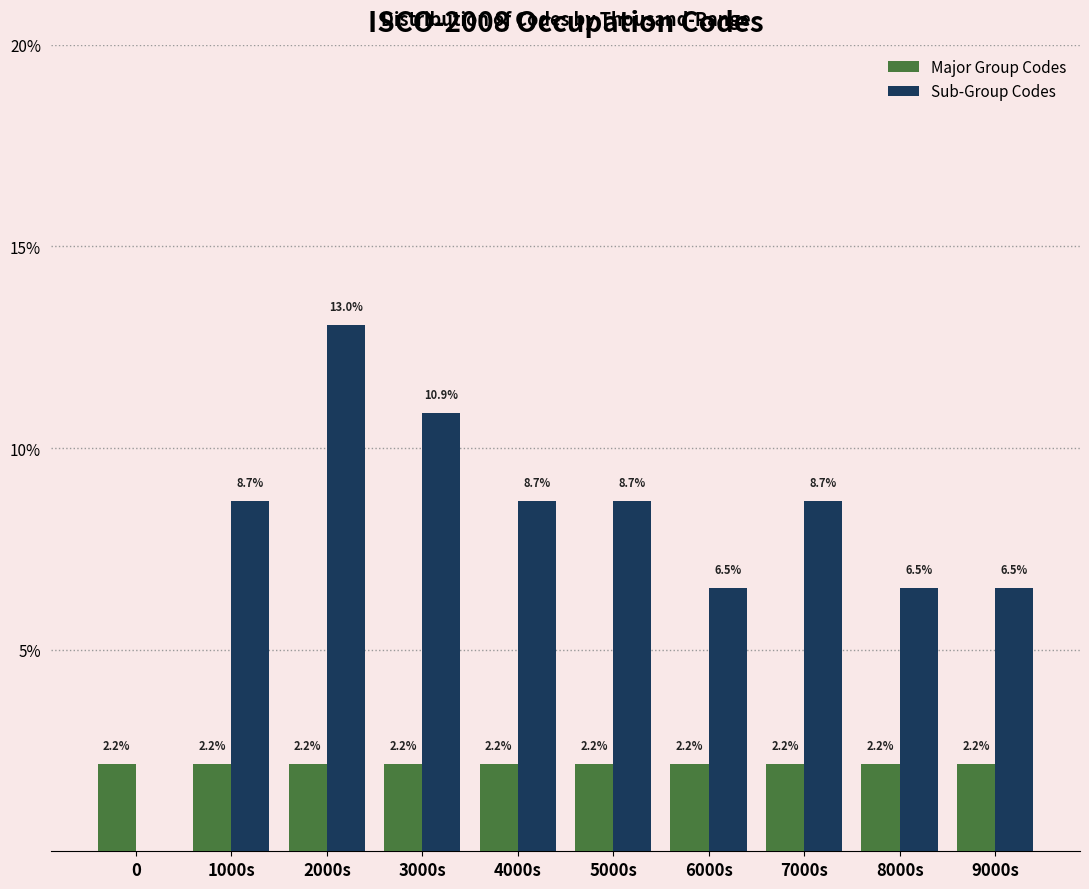

Reading left to right, transcribe all the data shown in this chart.

Major Group Codes: 0=2.2	1000s=2.2	2000s=2.2	3000s=2.2	4000s=2.2	5000s=2.2	6000s=2.2	7000s=2.2	8000s=2.2	9000s=2.2
Sub-Group Codes: 0=0.0	1000s=8.7	2000s=13.0	3000s=10.9	4000s=8.7	5000s=8.7	6000s=6.5	7000s=8.7	8000s=6.5	9000s=6.5